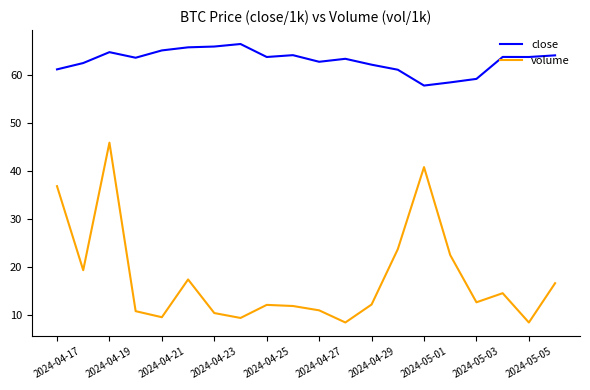

What are all the series names shown in the legend?

close, volume